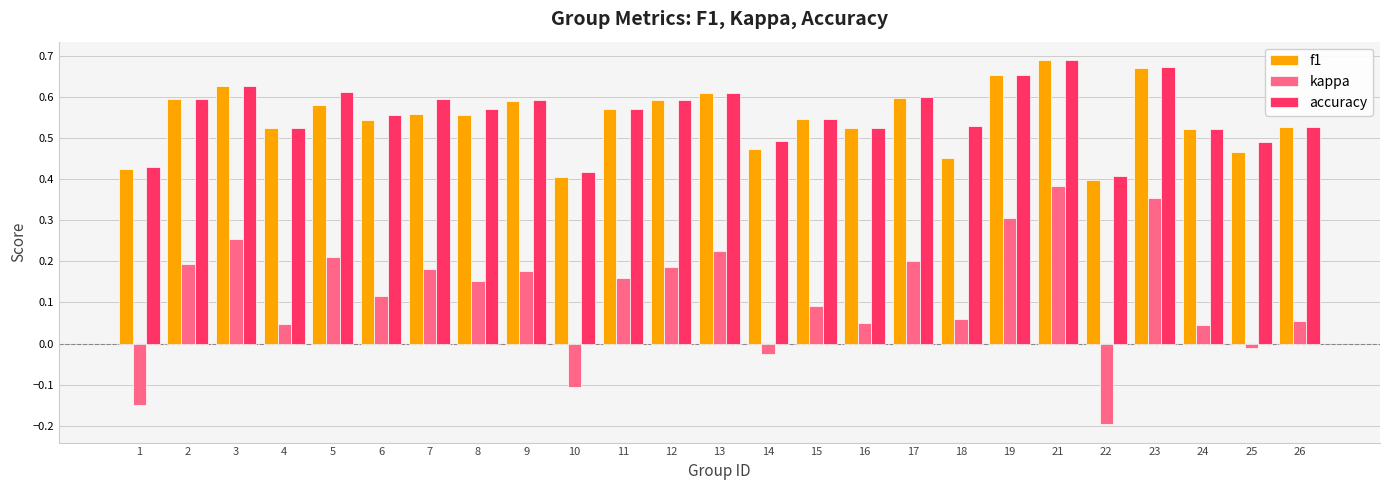

What is the sum of the accuracy values at 6 and 24?

1.1